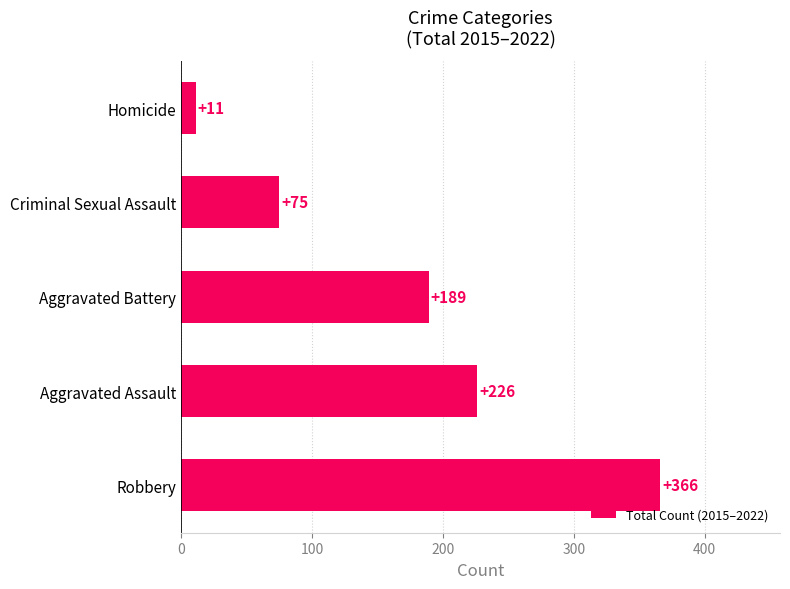

What is the change in value from Criminal Sexual Assault to Homicide?

-64